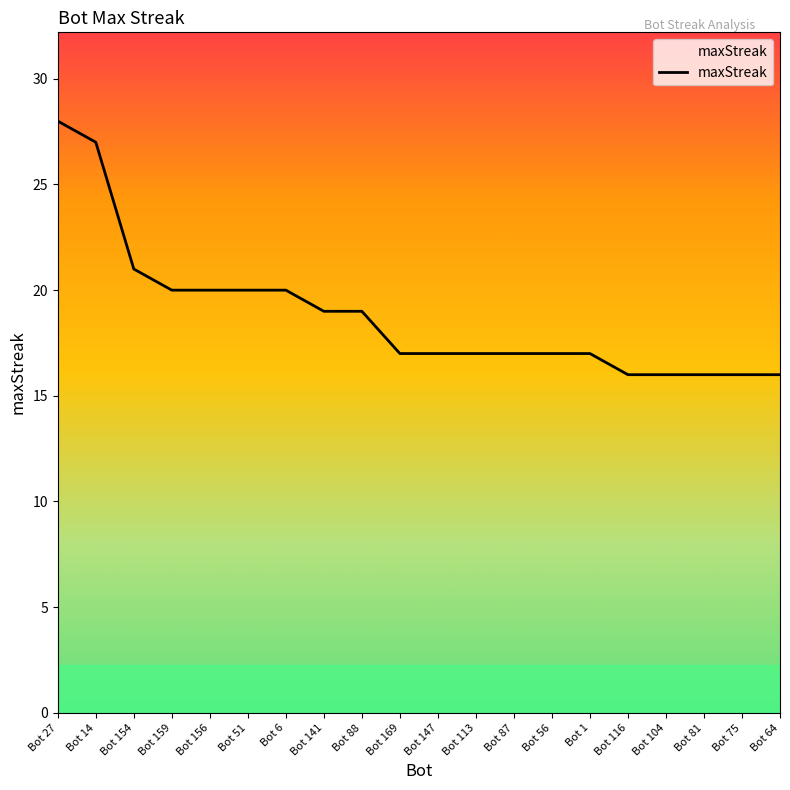

What is the ratio of the value at Bot 14 to the value at Bot 27?

1.0